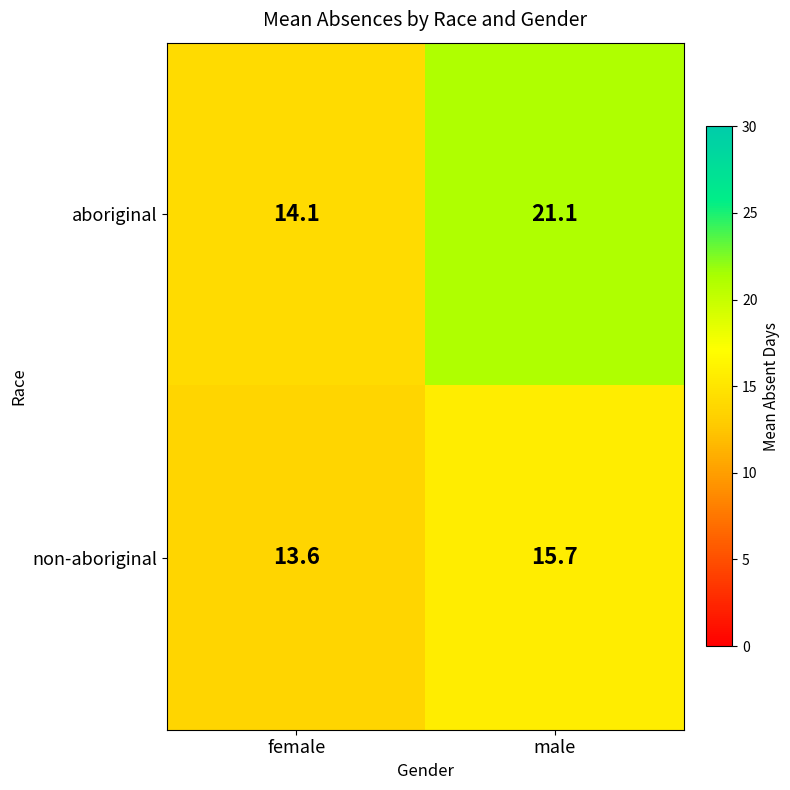

Which series changed the most between female and male?

aboriginal